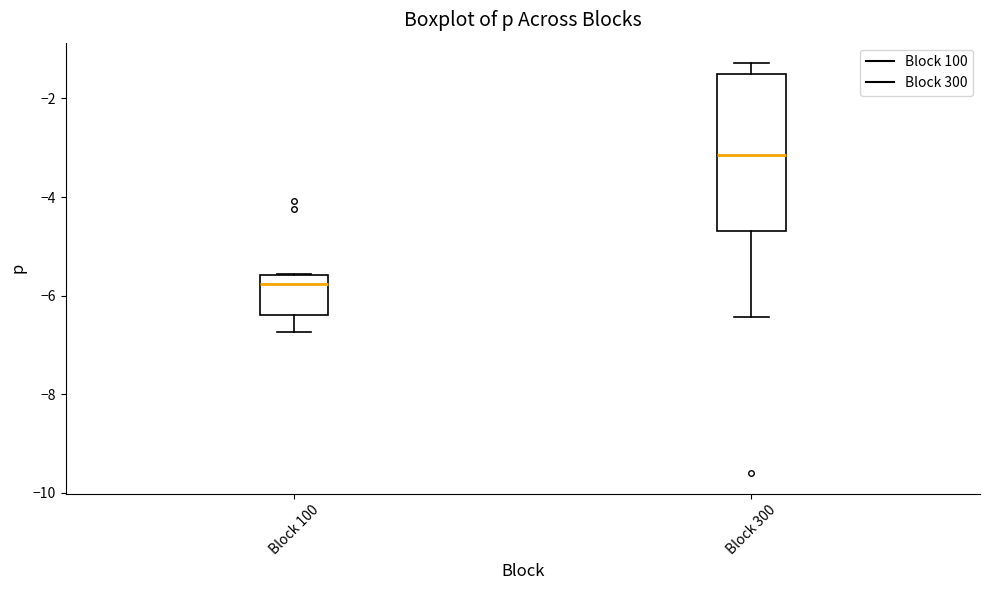

Which box's median line is the highest?

Block 300